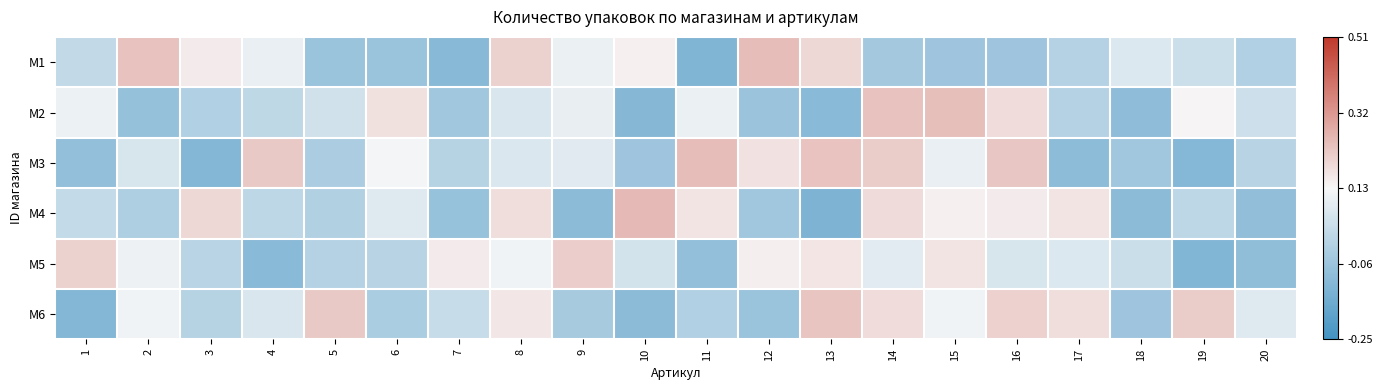

Reading right to left, extract all data points from this chart.

M1: 20=-0.0	19=0.0	18=0.1	17=-0.0	16=-0.1	15=-0.1	14=-0.0	13=0.2	12=0.2	11=-0.1	10=0.1	9=0.1	8=0.2	7=-0.1	6=-0.1	5=-0.1	4=0.1	3=0.2	2=0.2	1=0.0
M2: 20=0.0	19=0.1	18=-0.1	17=-0.0	16=0.2	15=0.2	14=0.2	13=-0.1	12=-0.1	11=0.1	10=-0.1	9=0.1	8=0.1	7=-0.0	6=0.2	5=0.0	4=0.0	3=-0.0	2=-0.1	1=0.1
M3: 20=-0.0	19=-0.1	18=-0.1	17=-0.1	16=0.2	15=0.1	14=0.2	13=0.2	12=0.2	11=0.2	10=-0.1	9=0.1	8=0.1	7=-0.0	6=0.1	5=-0.0	4=0.2	3=-0.1	2=0.1	1=-0.1
M4: 20=-0.1	19=0.0	18=-0.1	17=0.2	16=0.2	15=0.1	14=0.2	13=-0.1	12=-0.0	11=0.2	10=0.3	9=-0.1	8=0.2	7=-0.1	6=0.1	5=-0.0	4=0.0	3=0.2	2=-0.0	1=0.0
M5: 20=-0.1	19=-0.1	18=0.0	17=0.1	16=0.1	15=0.2	14=0.1	13=0.2	12=0.1	11=-0.1	10=0.1	9=0.2	8=0.1	7=0.2	6=-0.0	5=-0.0	4=-0.1	3=0.0	2=0.1	1=0.2
M6: 20=0.1	19=0.2	18=-0.1	17=0.2	16=0.2	15=0.1	14=0.2	13=0.2	12=-0.1	11=-0.0	10=-0.1	9=-0.0	8=0.2	7=0.0	6=-0.0	5=0.2	4=0.1	3=-0.0	2=0.1	1=-0.1